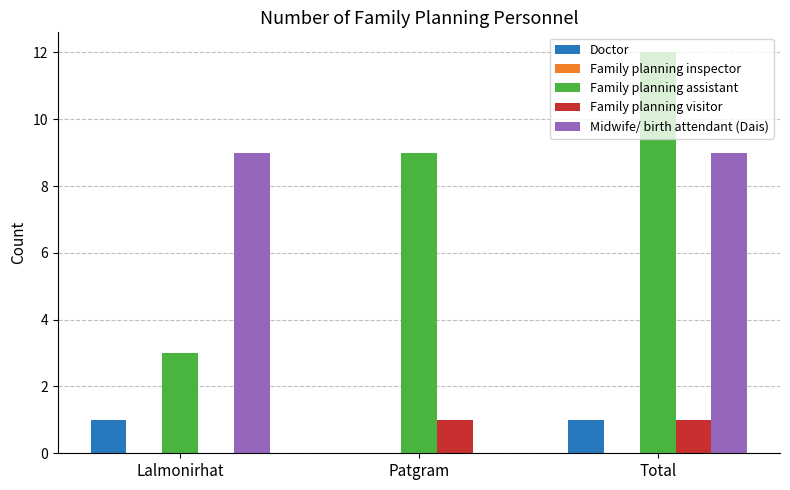

What is the approximate value of Family planning assistant at Total?

12